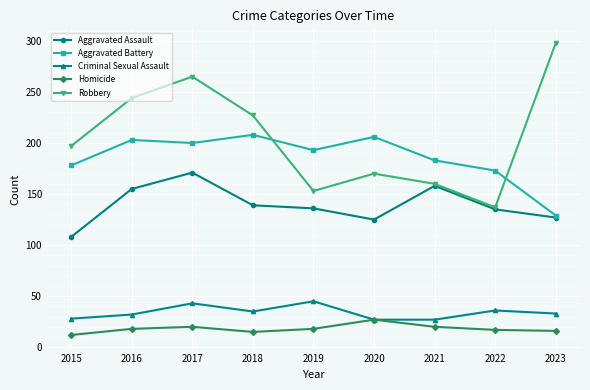

The value of Robbery at 2021 is 160. True or false?

True